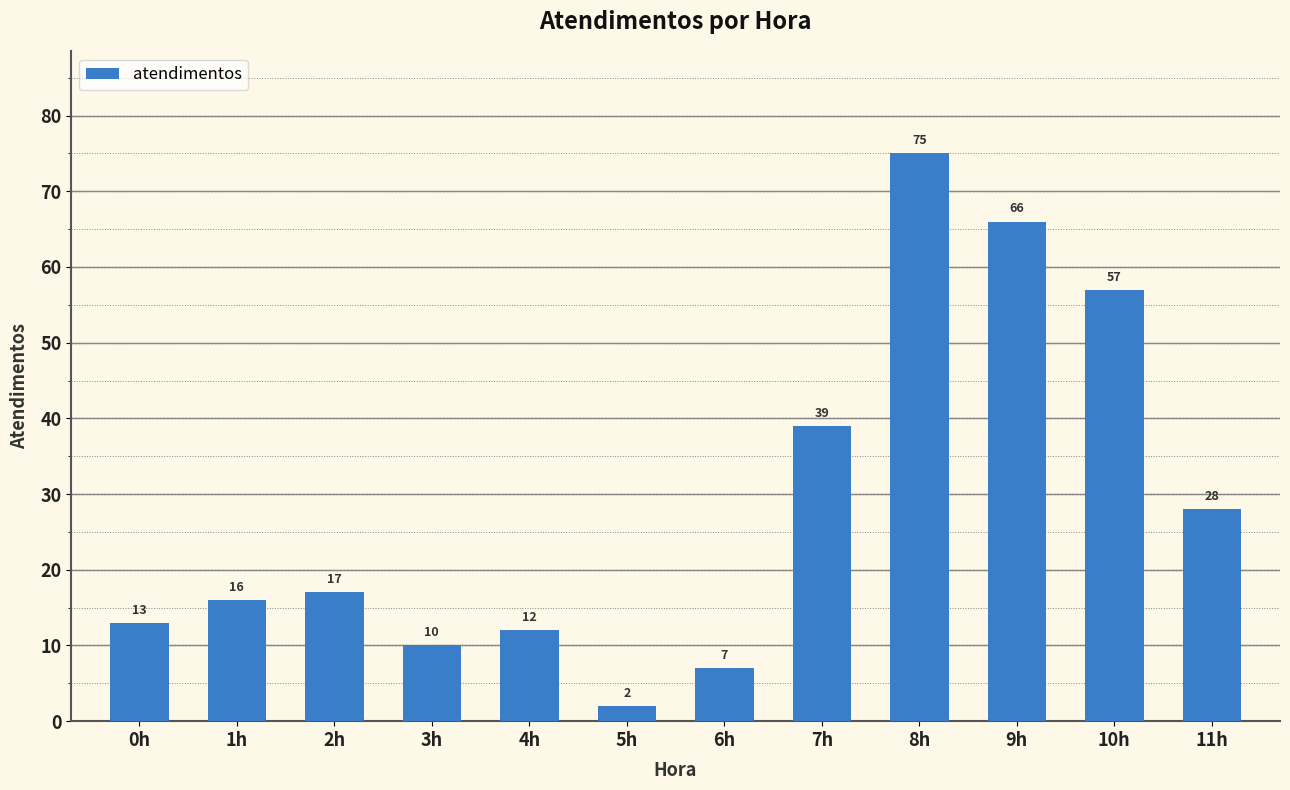

The chart shows a value of 7 at 6h. True or false?

True